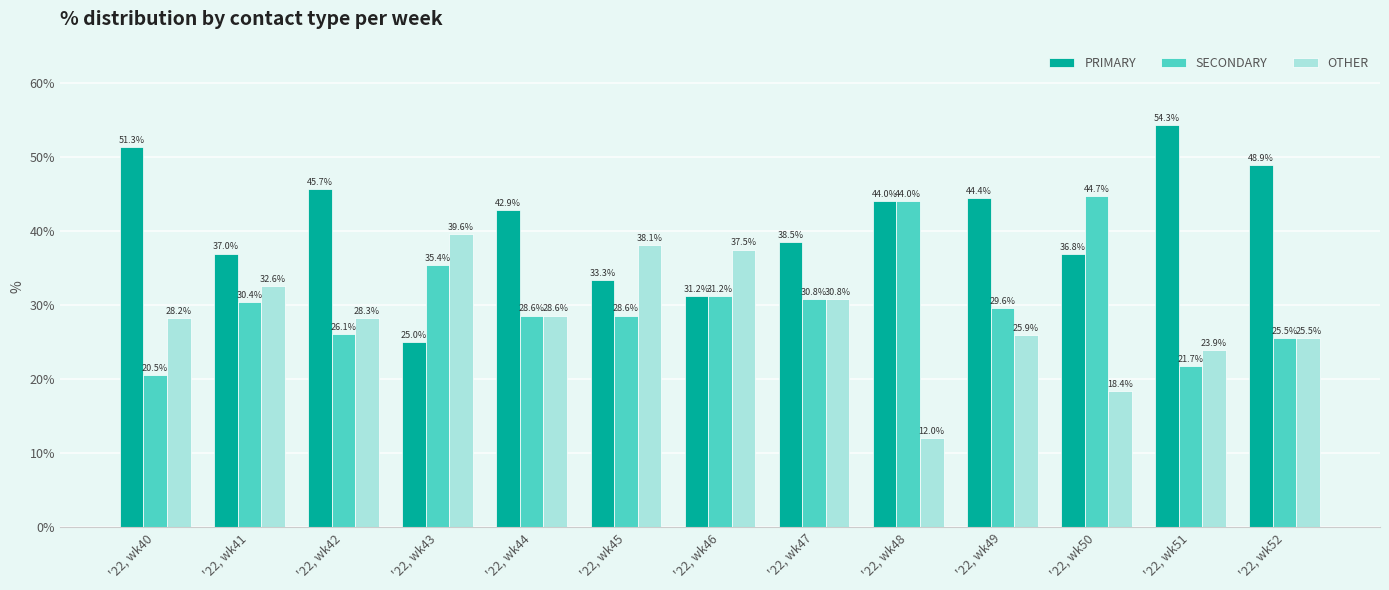

Rank the series by their maximum value, from lowest to highest.

OTHER, SECONDARY, PRIMARY